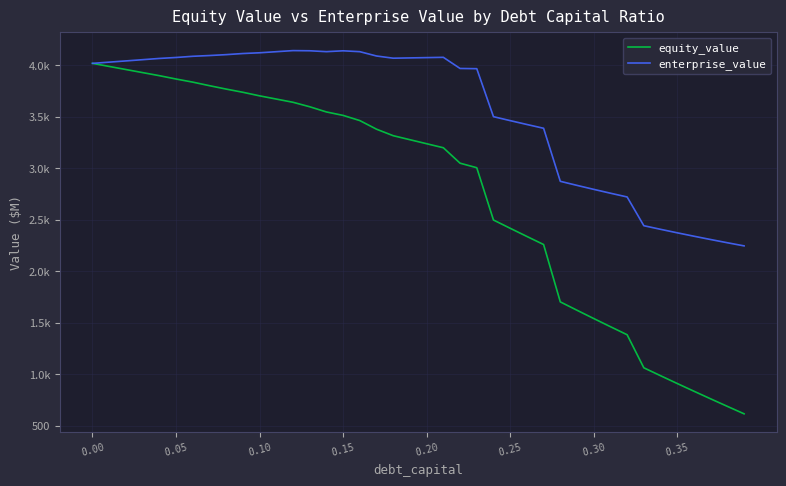

Does the chart have visible grid lines?

Yes